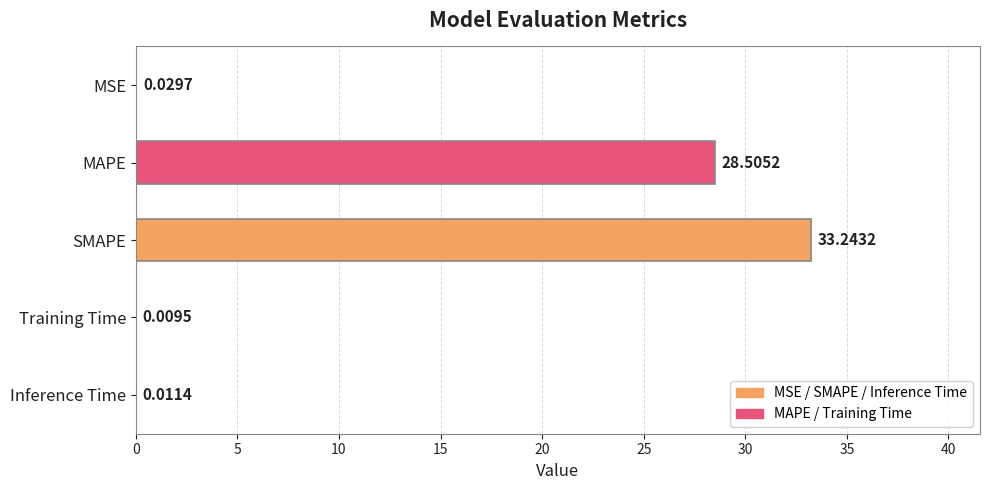

What is the change in value from SMAPE to Training Time?

-33.2